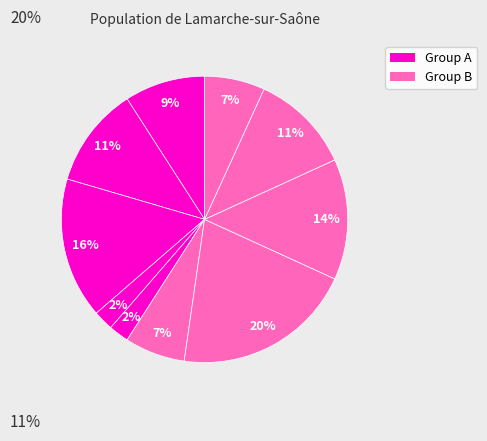

How many slices are in this pie chart?

10